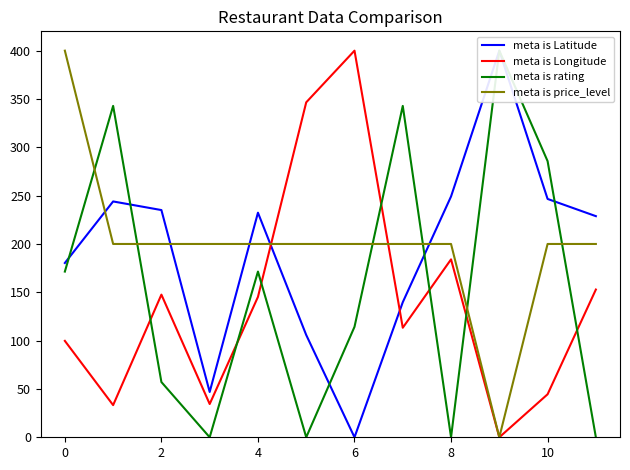

In meta is Latitude, how many points are higher than both neighbors (excluding endpoints)?

3